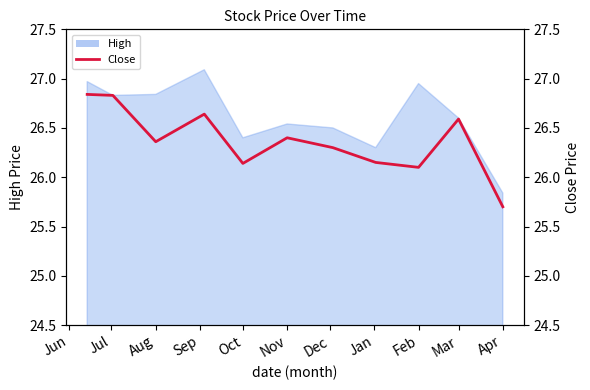

Is it true that the value at Oct is 7.7?

False